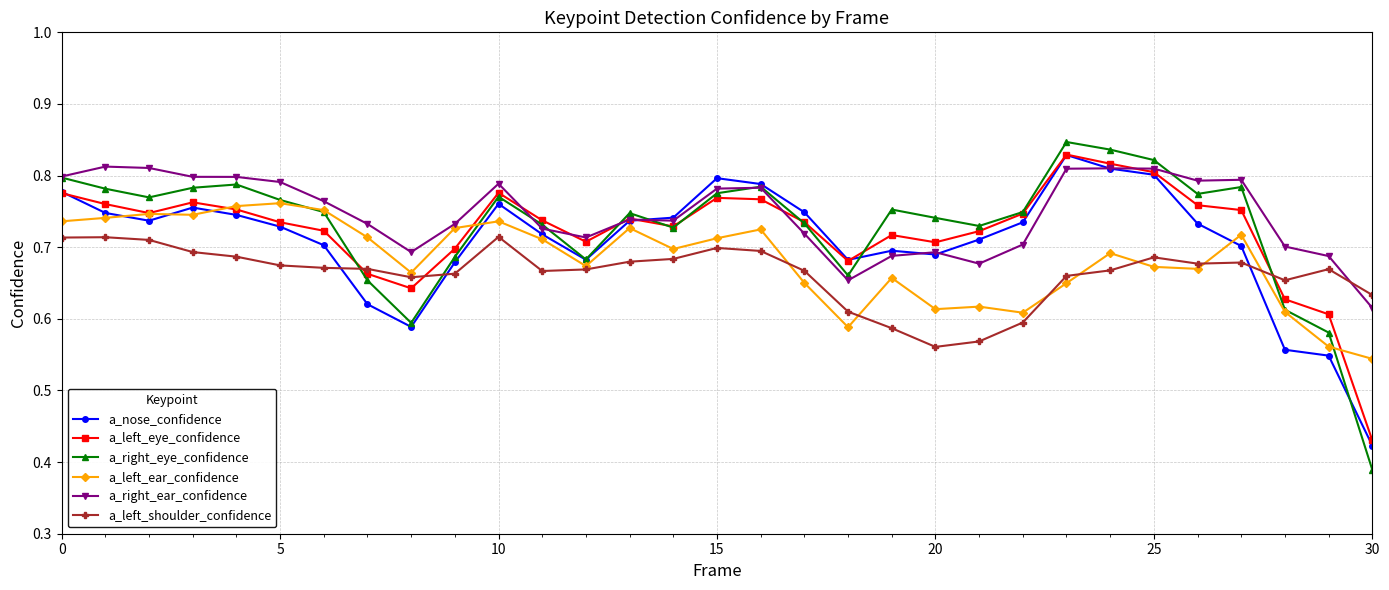

At how many categories does at least one series exceed 0?

31